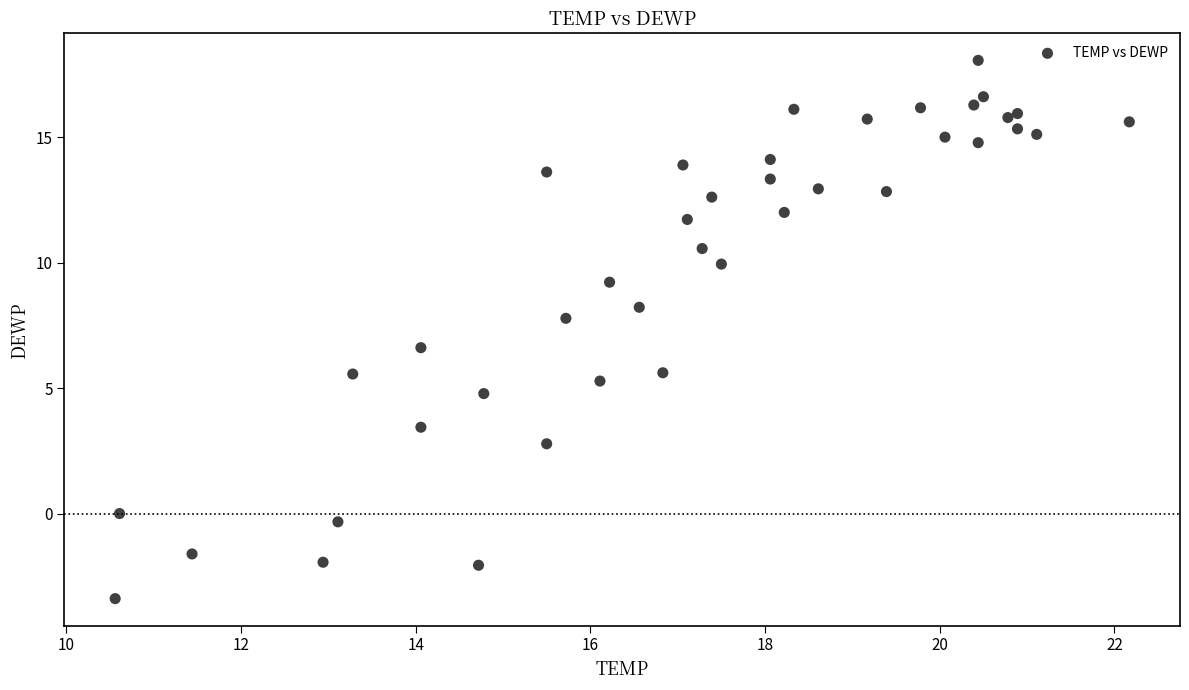

What Y value in the scatter plot is closest to 7?

6.6